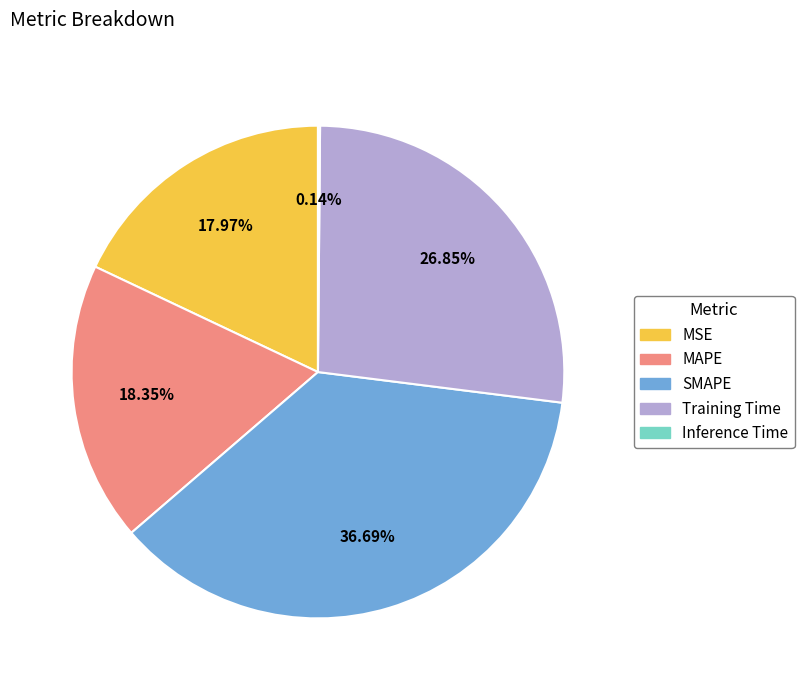

Is there any slice that represents more than half of the pie?

No